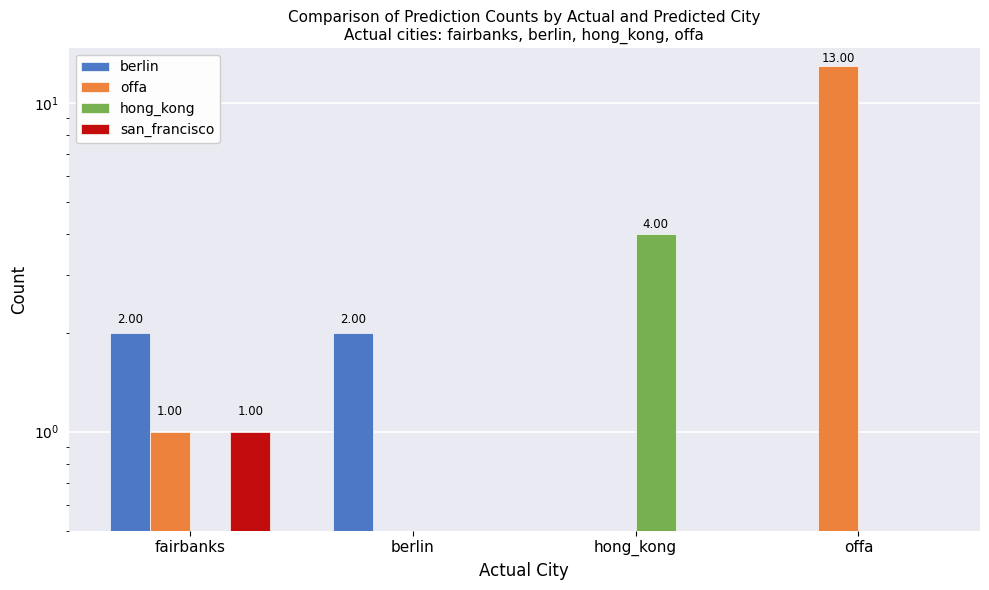

Is the value of berlin at hong_kong greater than the value of san_francisco at offa?

No